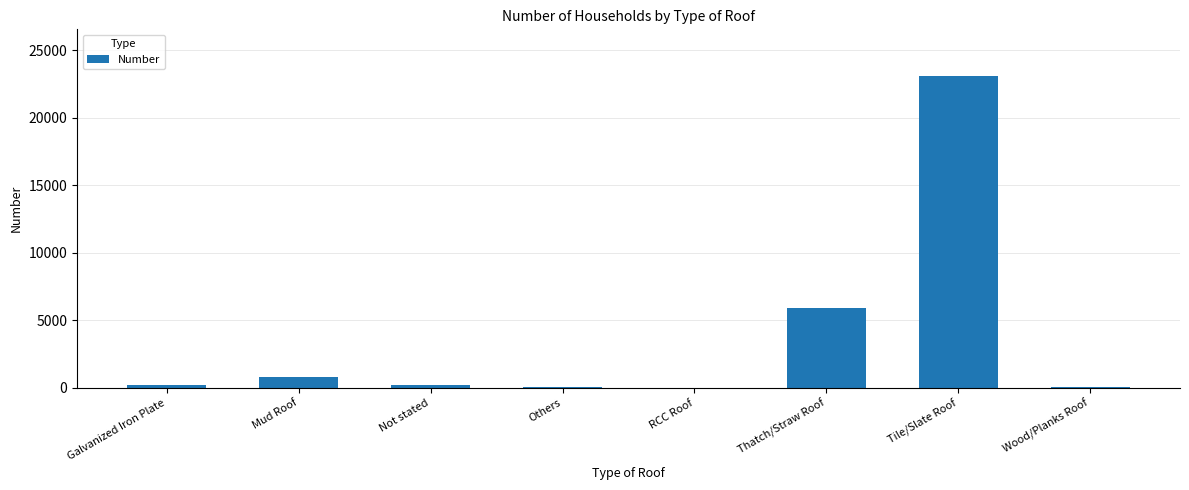

Where is the data nearest to the value 11546?

Thatch/Straw Roof